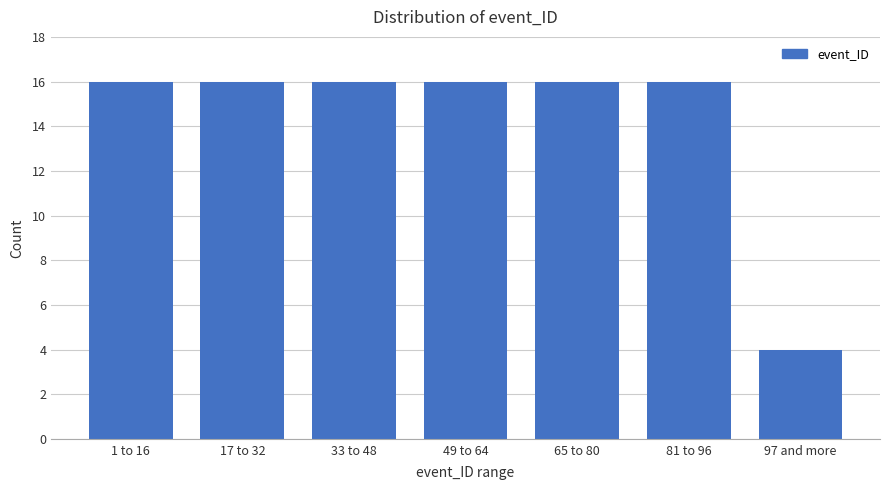

Reading left to right, list all the values displayed in this chart.

1 to 16=16	17 to 32=16	33 to 48=16	49 to 64=16	65 to 80=16	81 to 96=16	97 and more=4